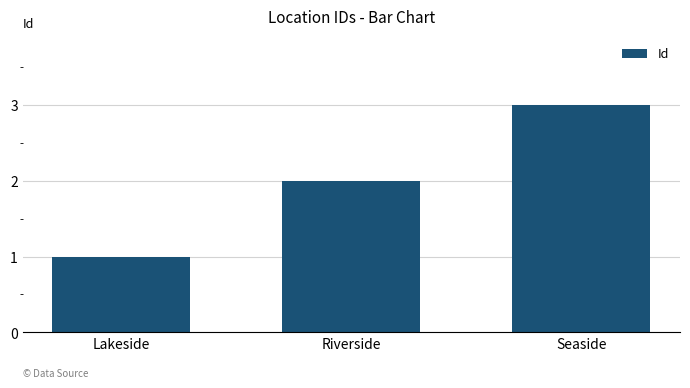

Rank the categories by value from lowest to highest.

Lakeside, Riverside, Seaside